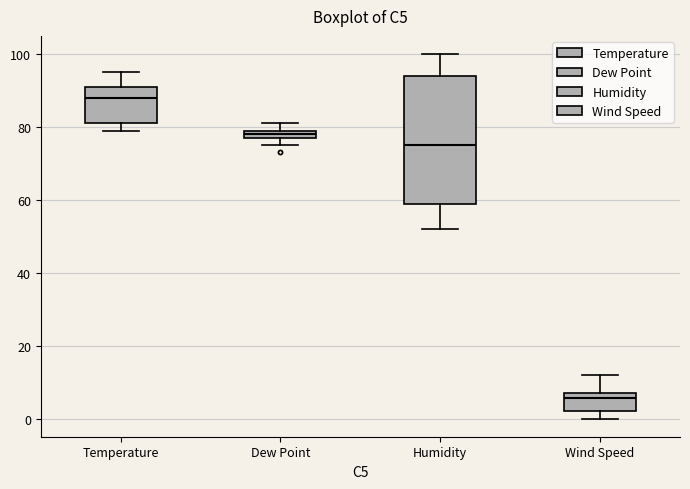

Comparing the boxes themselves (not the whiskers), which one is the tallest?

Humidity